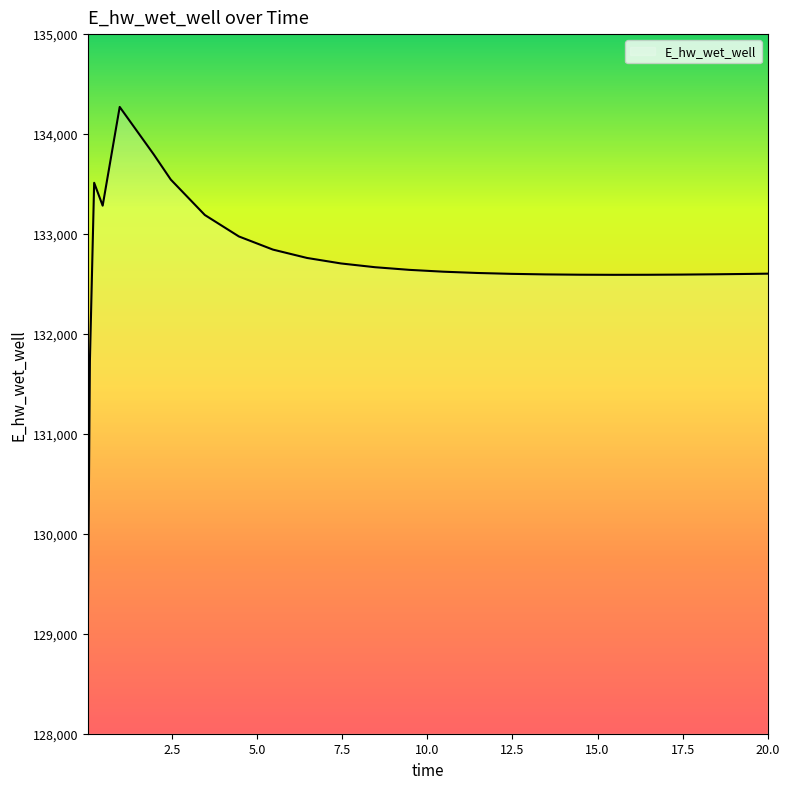

What is the smallest value displayed?

128942.1